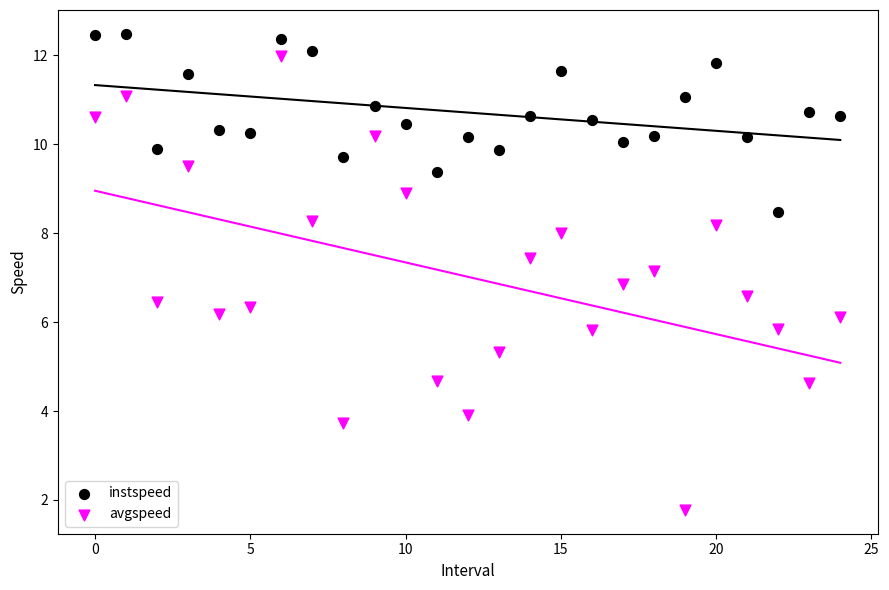

Which series has the widest spread of Y values?

avgspeed